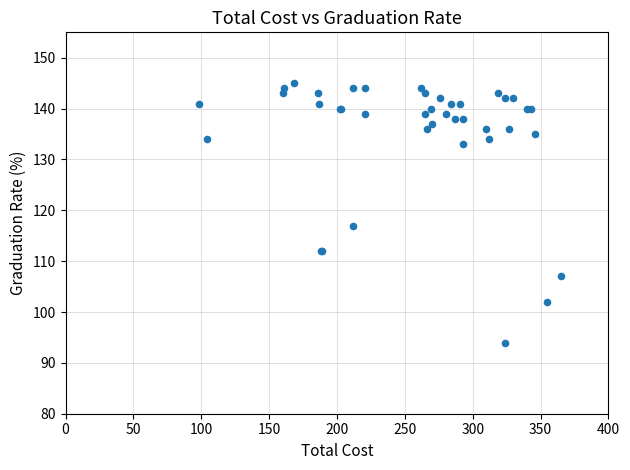

What Y value in the scatter plot is closest to 119?

117